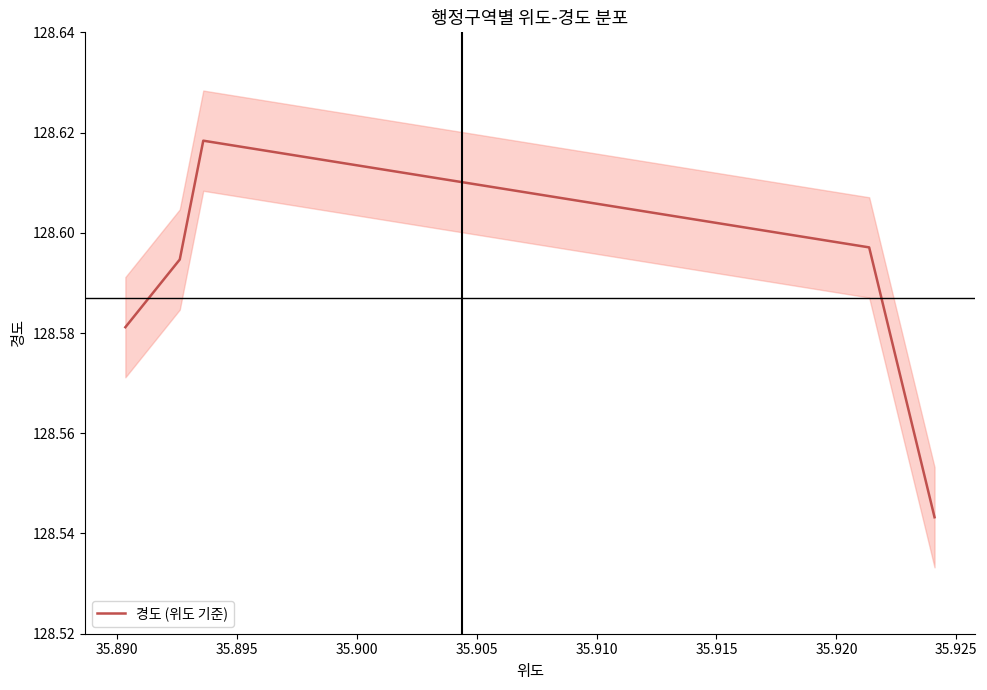

What is the value of the 1st point from the left?

128.6